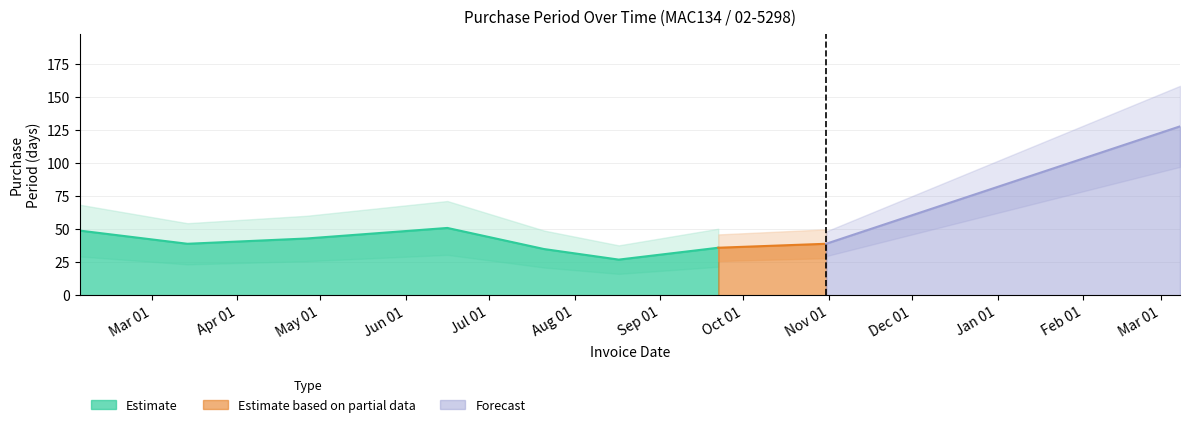

Which label corresponds to the largest value in the chart?

2017-03-08